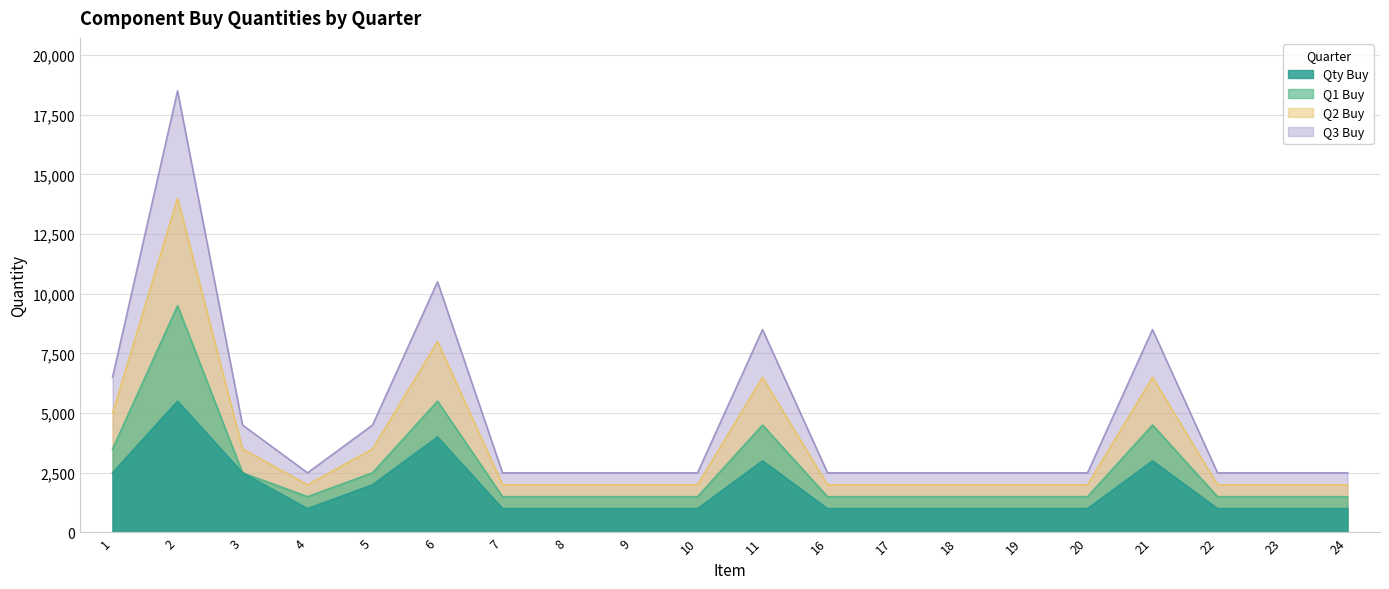

What is the spread (max minus min) of values at 5?

2500